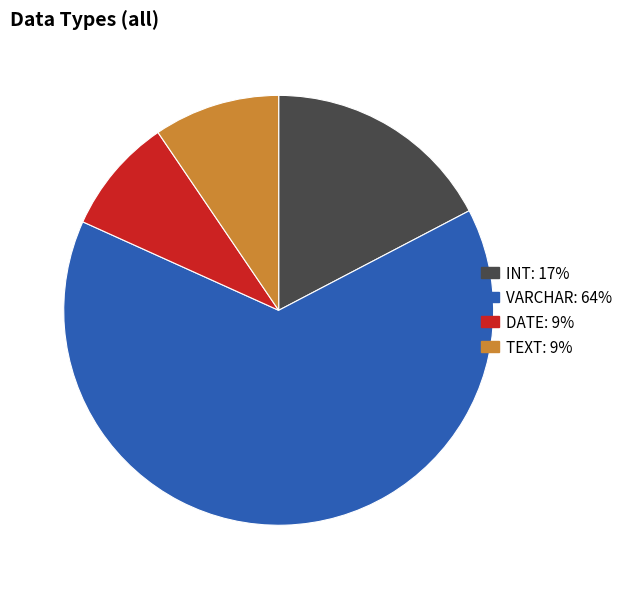

Does any single category account for the majority?

Yes